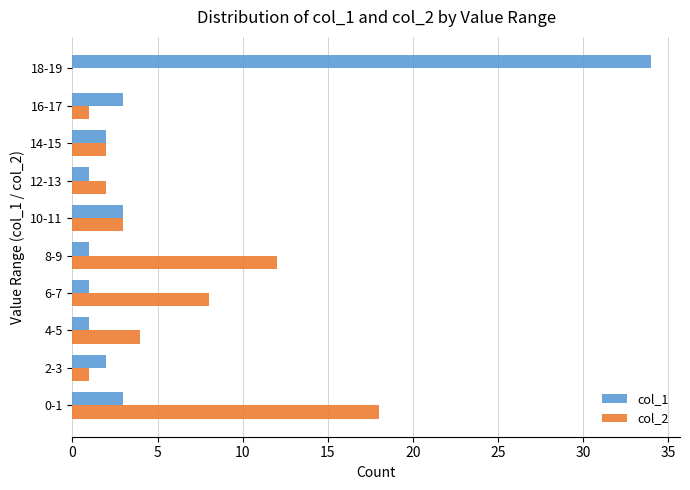

What are all the series names shown in the legend?

col_1, col_2